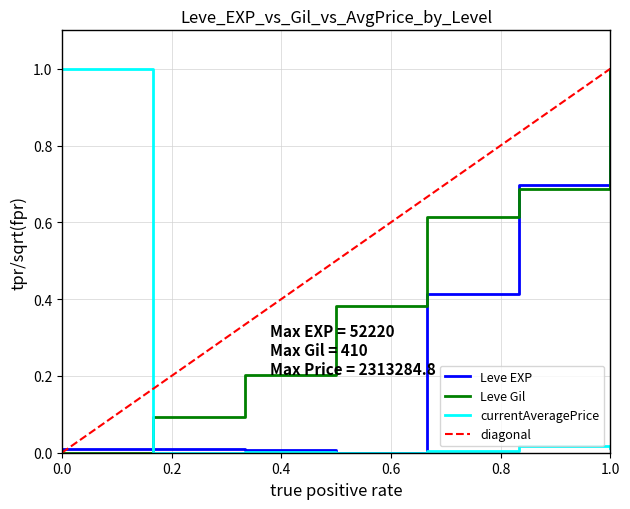

True or false: currentAveragePrice and Leve Gil cross at least once.

True